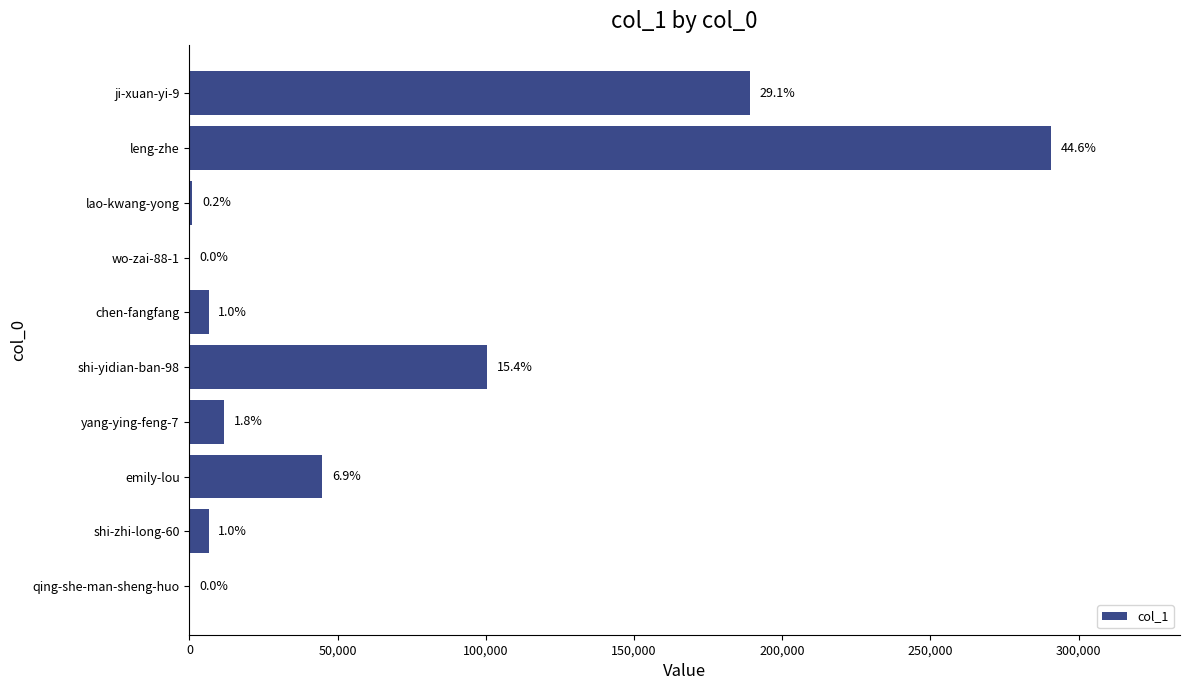

What is the sum of all values?

651091